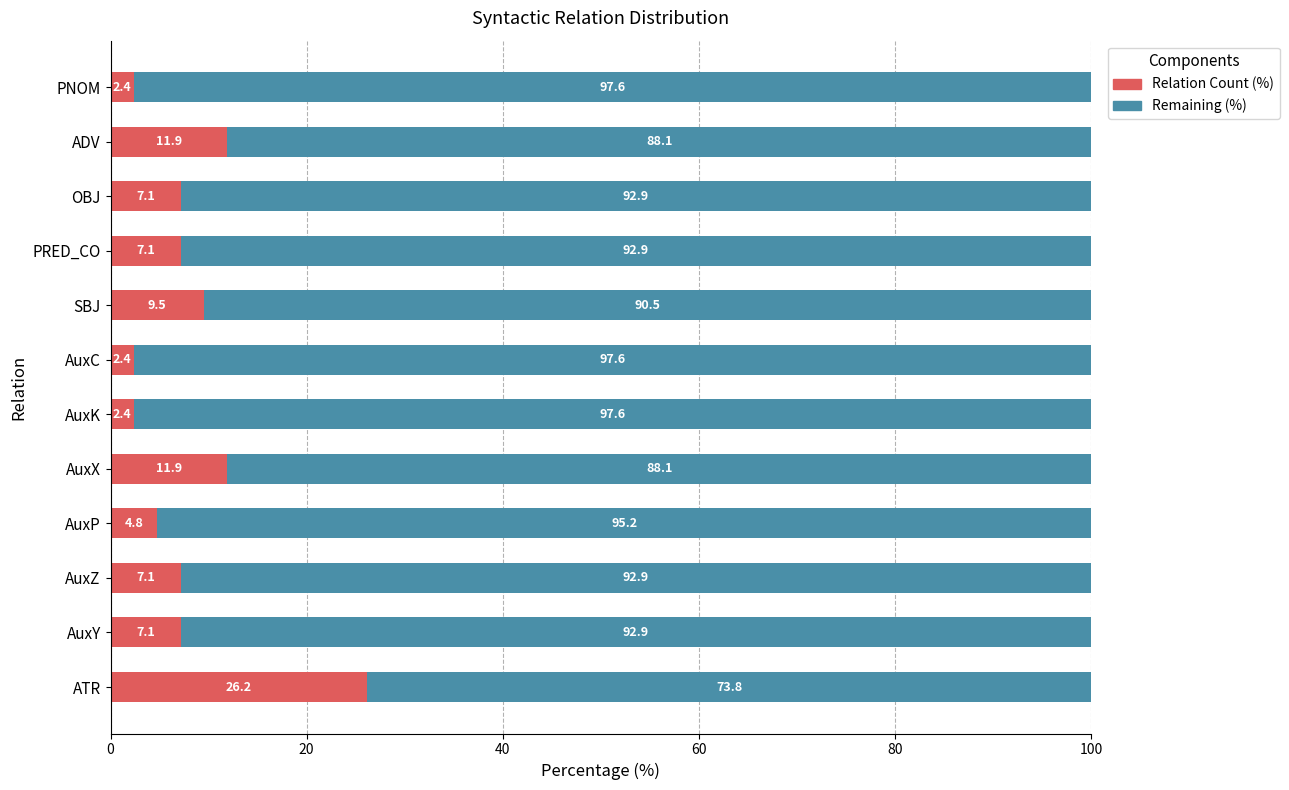

The Relation Count (%) series shows 9.5 at SBJ. True or false?

True